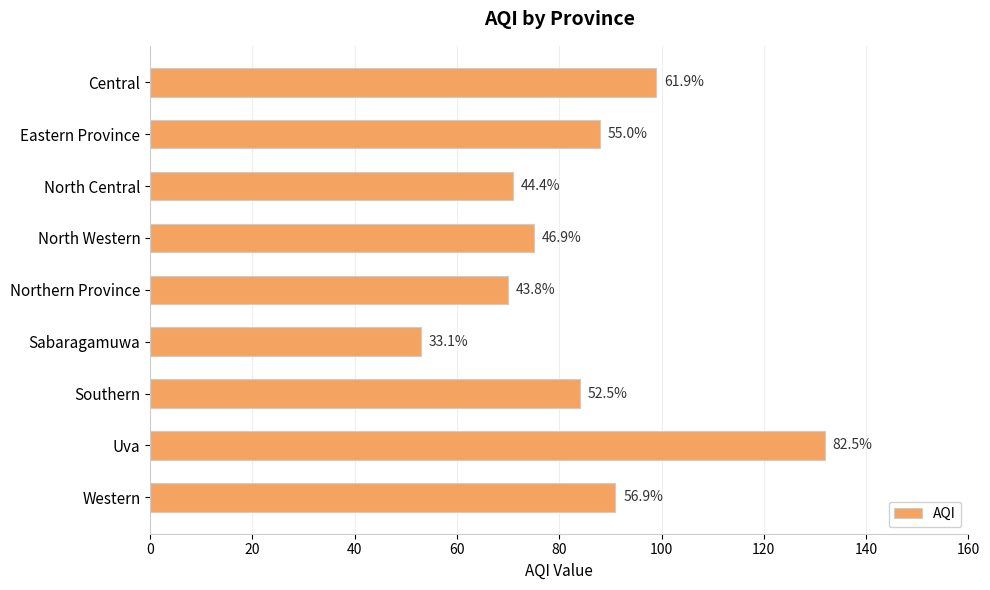

Are the bars horizontal?

Yes